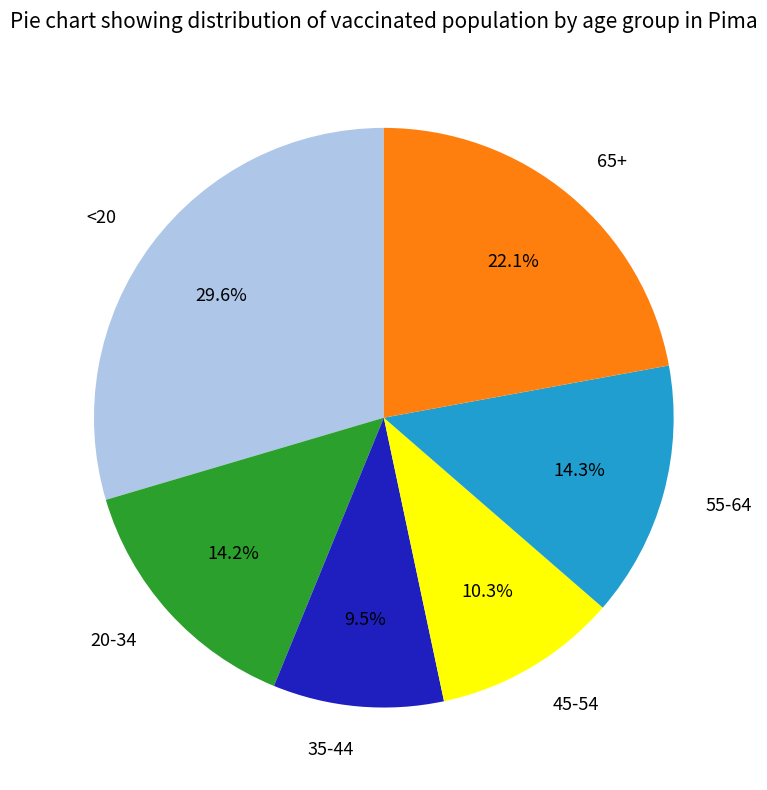

Is there any slice that represents more than half of the pie?

No